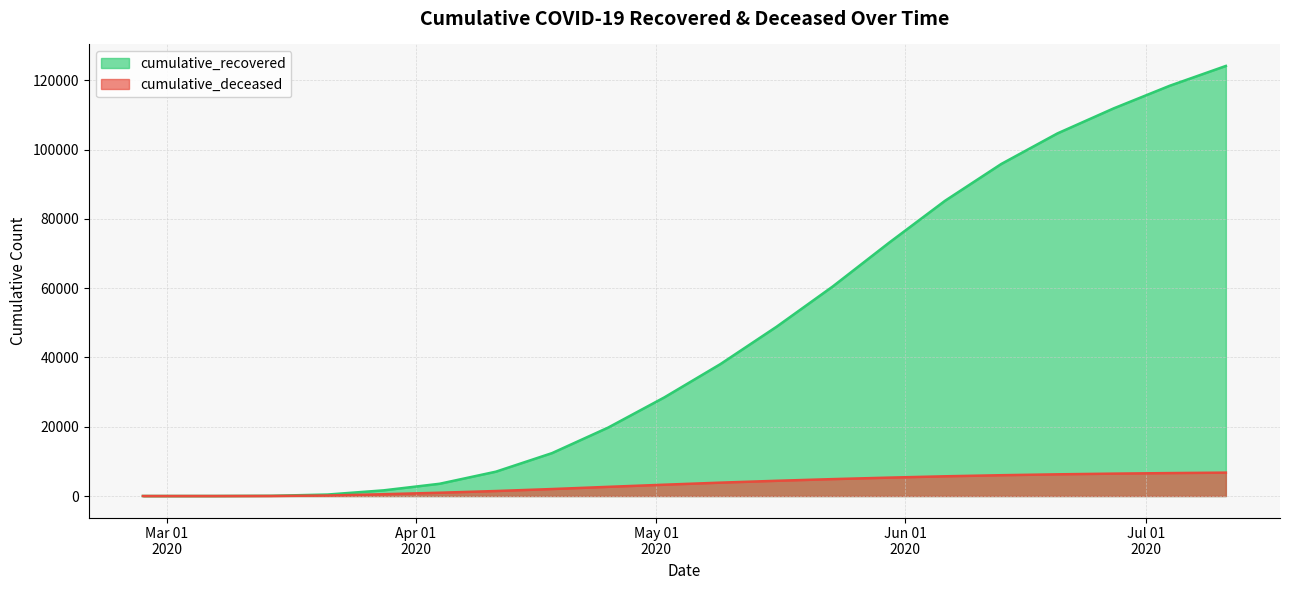

What is the sum of the cumulative_recovered values at 2020-03-28 and 2020-03-21?

2059